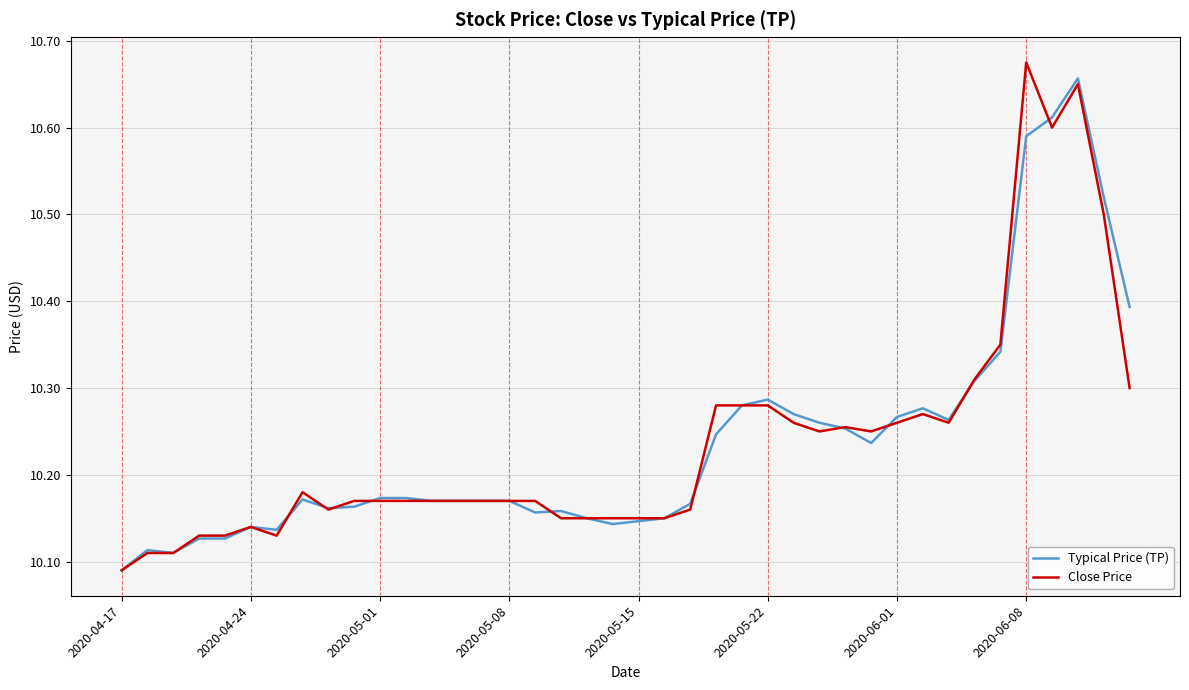

What is the difference between the maximum and minimum values in the Typical Price (TP) series?

0.6